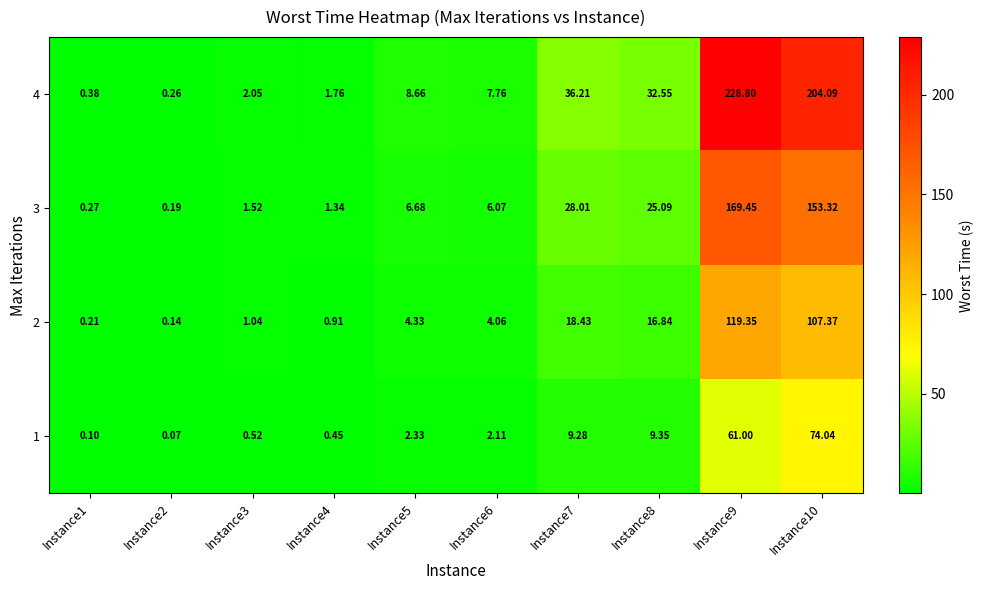

Which series has the largest range (max minus min)?

4